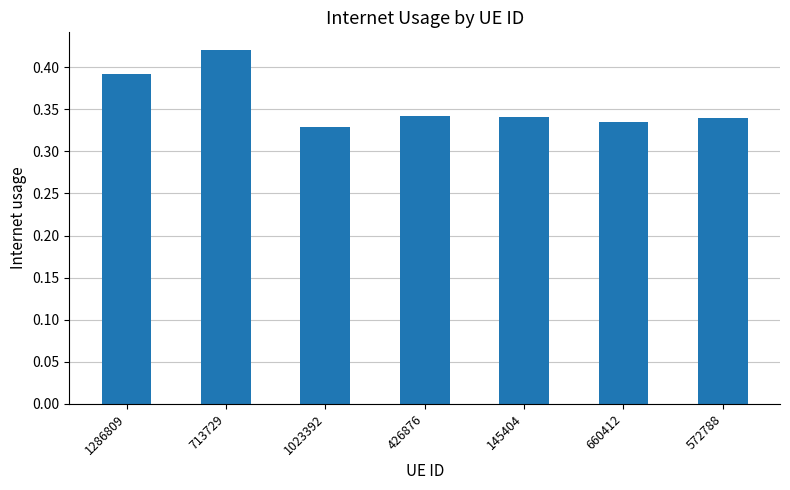

How many values are between 0 and 1?

7